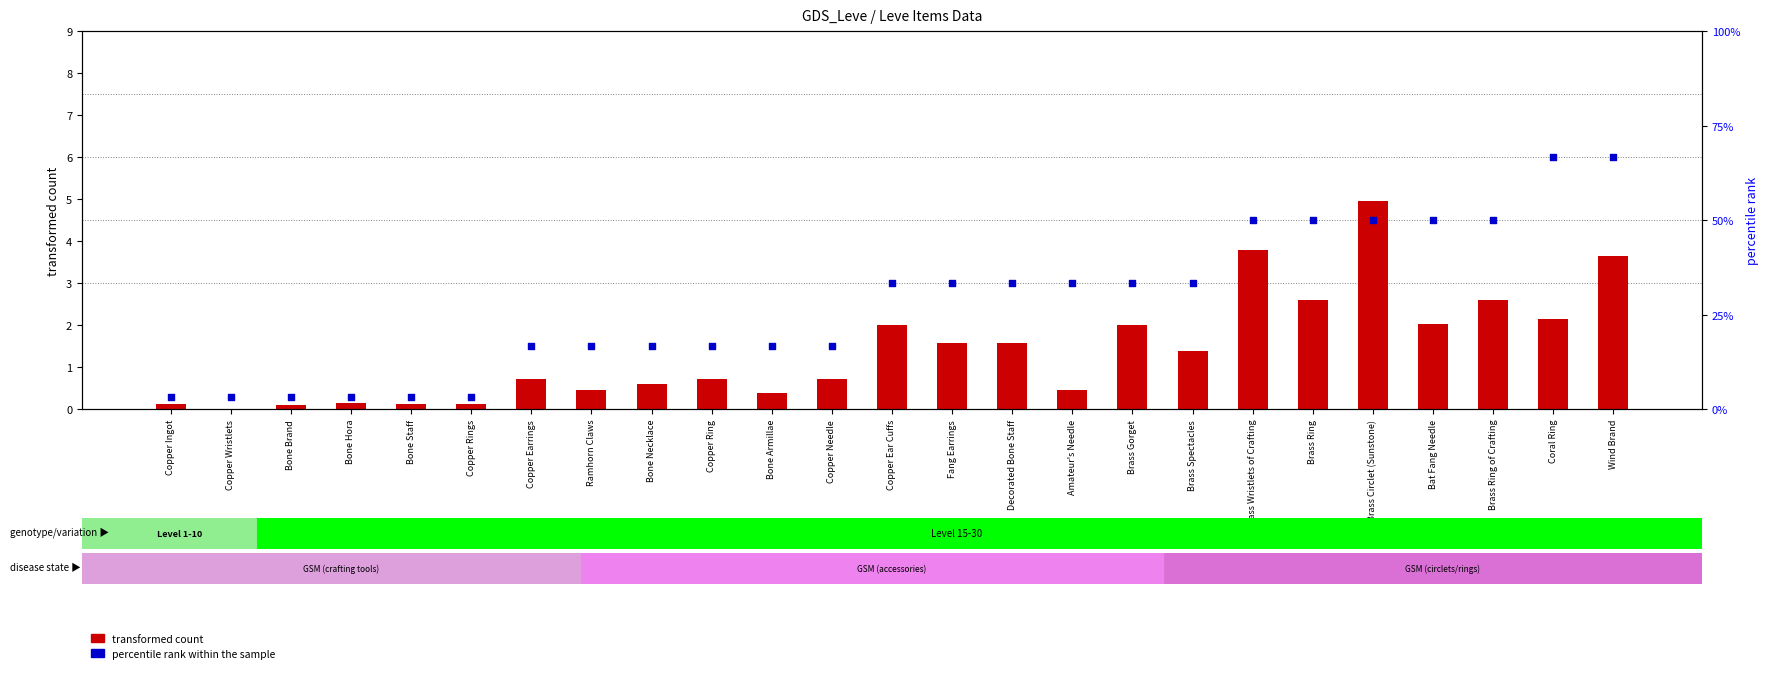

Which series reaches the minimum Y coordinate?

transformed count